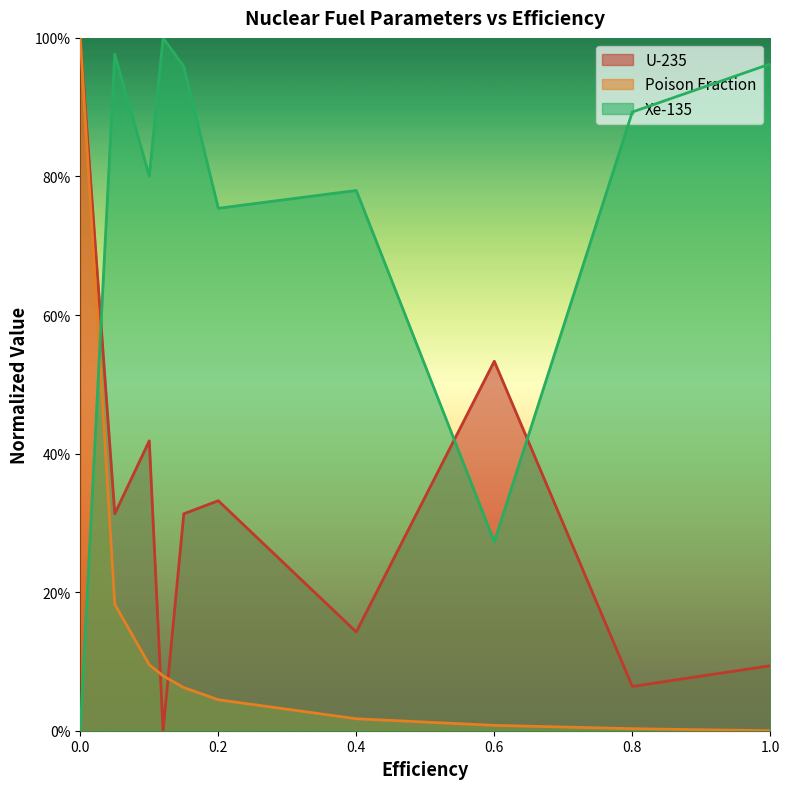

Does the chart display data point markers on the line(s)?

No